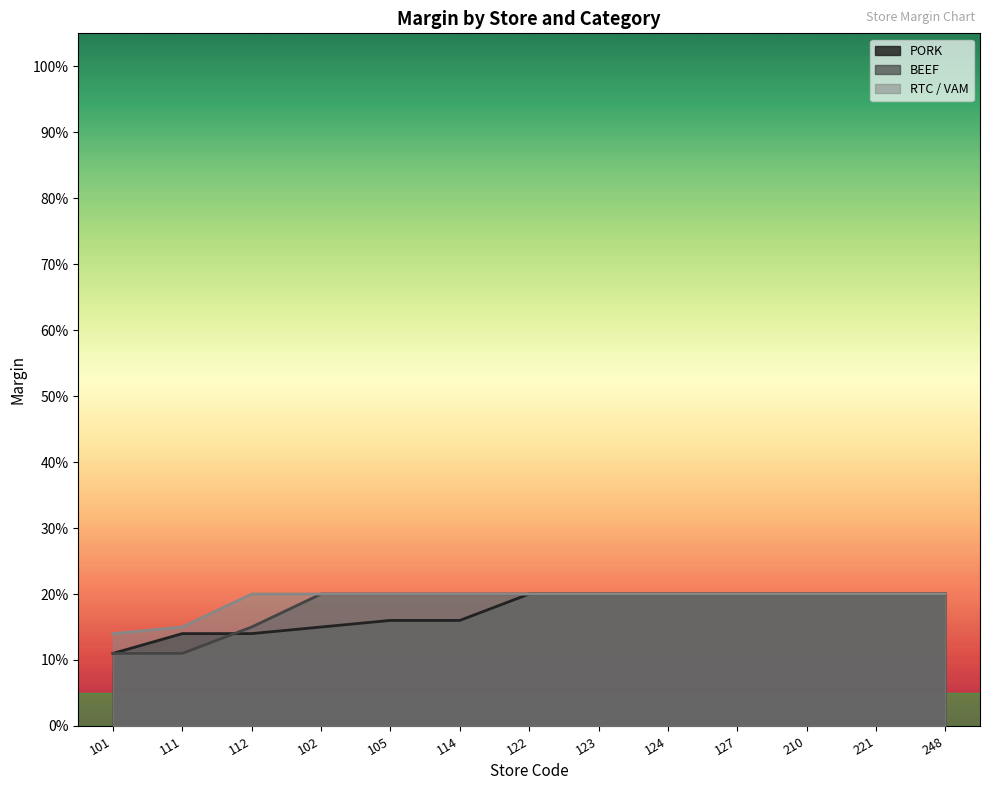

What is the minimum value for BEEF?

0.1